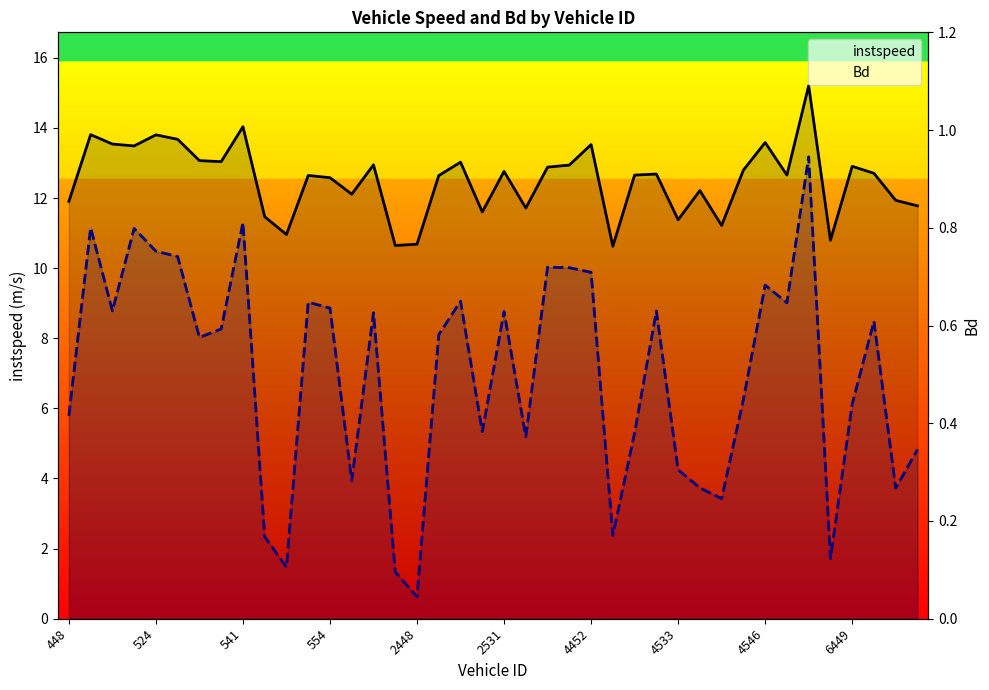

How many distinct data groups are displayed?

2